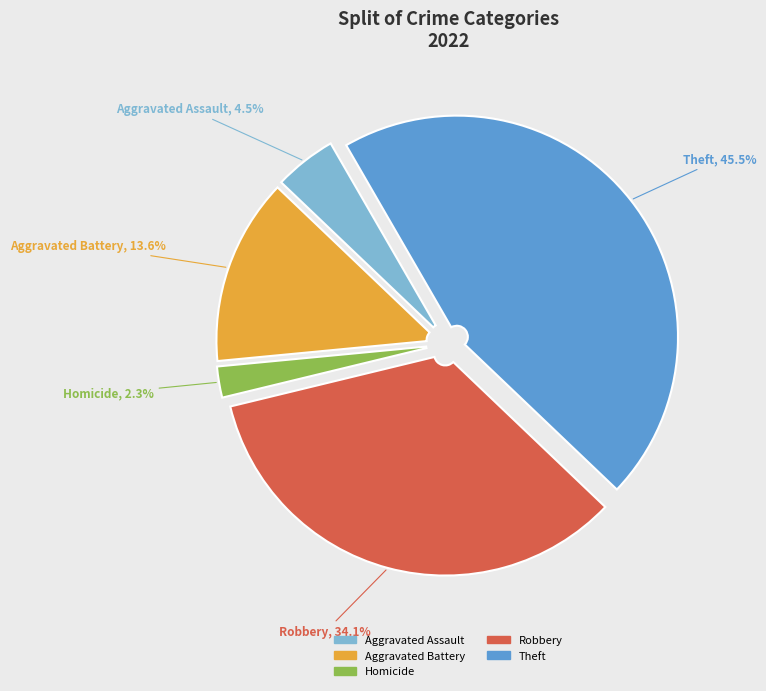

Is it true that Robbery is 34% of the pie?

True